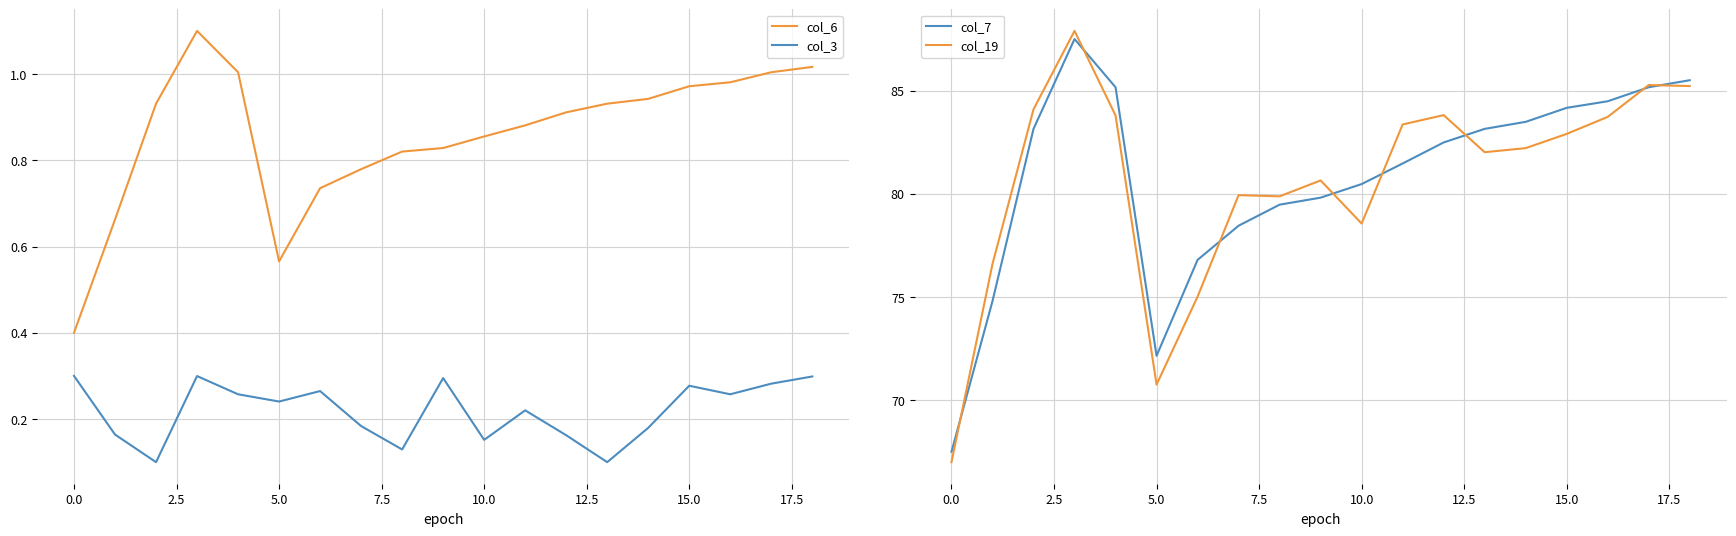

Reading left to right, extract all data points from this chart.

col_6: 0.4	0.7	0.9	1.1	1.0	0.6	0.7	0.8	0.8	0.8	0.9	0.9	0.9	0.9	0.9	1.0	1.0	1.0	1.0
col_3: 0.3	0.2	0.1	0.3	0.3	0.2	0.3	0.2	0.1	0.3	0.2	0.2	0.2	0.1	0.2	0.3	0.3	0.3	0.3
col_7: 67.5	74.8	83.1	87.5	85.2	72.1	76.8	78.5	79.5	79.8	80.5	81.5	82.5	83.1	83.5	84.2	84.5	85.2	85.5
col_19: 67.0	76.6	84.1	87.9	83.8	70.8	75.0	79.9	79.9	80.6	78.6	83.4	83.8	82.0	82.2	82.9	83.7	85.3	85.2